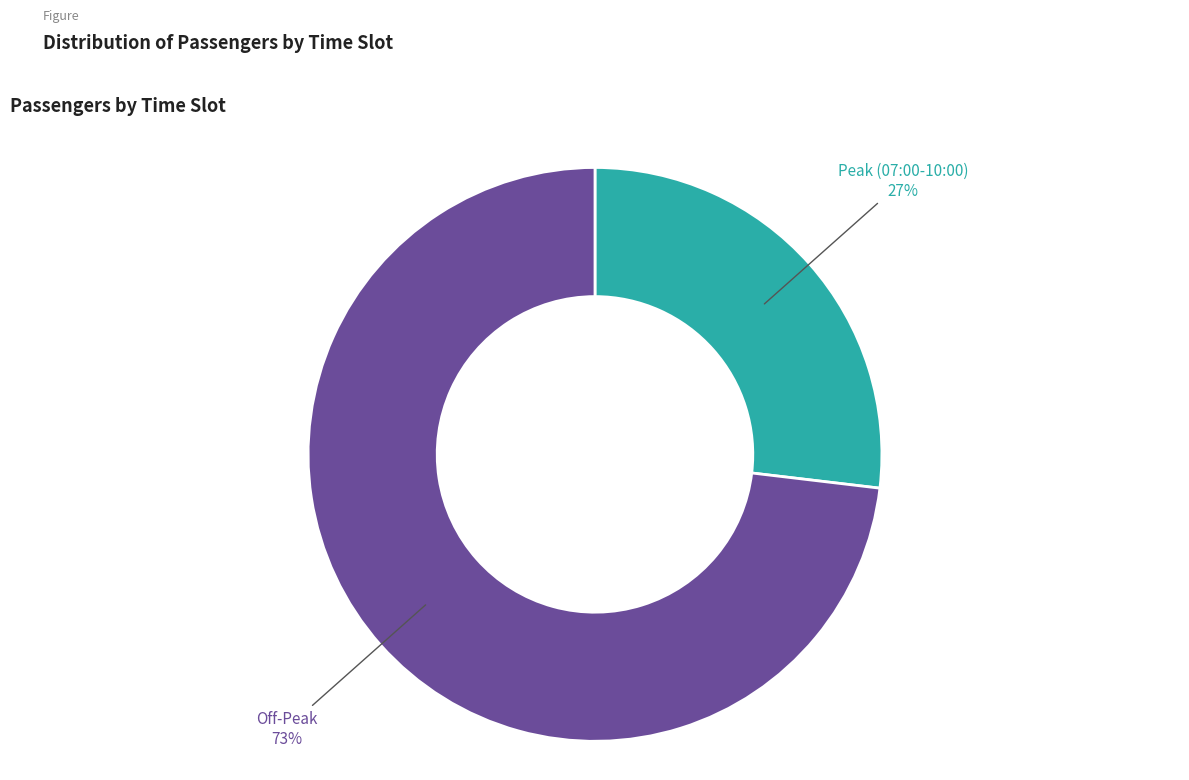

Does any single category account for the majority?

Yes